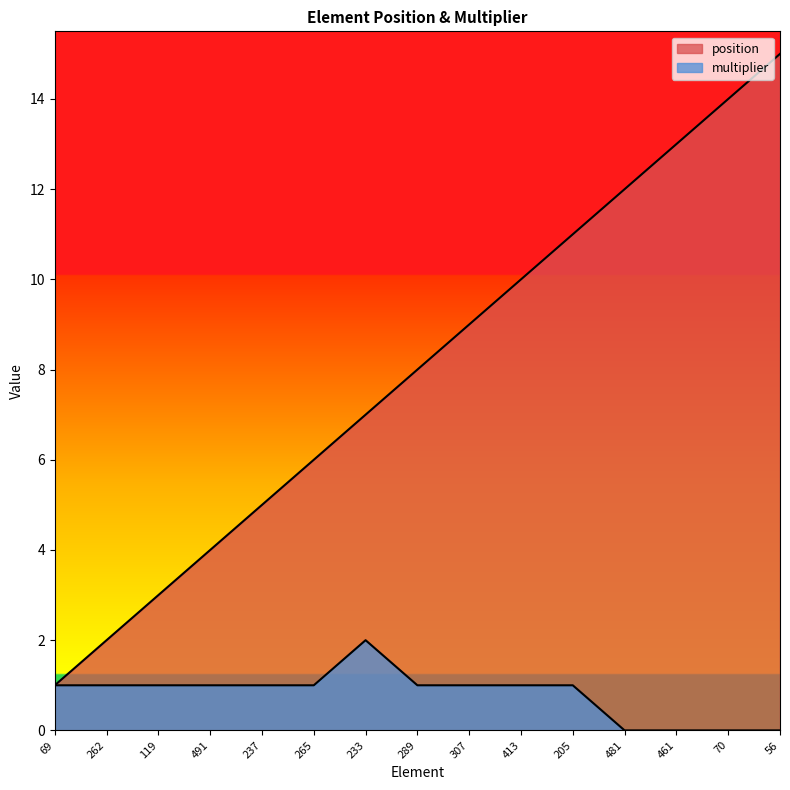

Which series has the largest range (max minus min)?

position